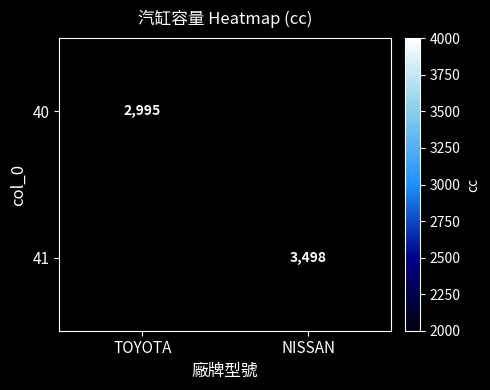

True or false: 41 has a value of 968 at NISSAN.

False